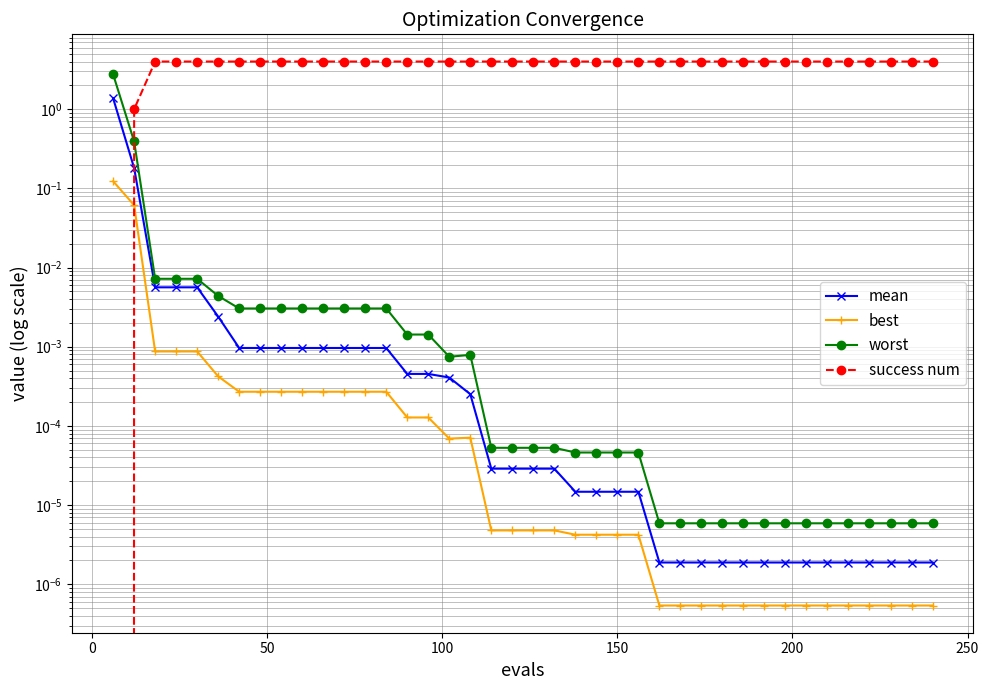

Rank the series by their maximum value, from highest to lowest.

success num, worst, mean, best